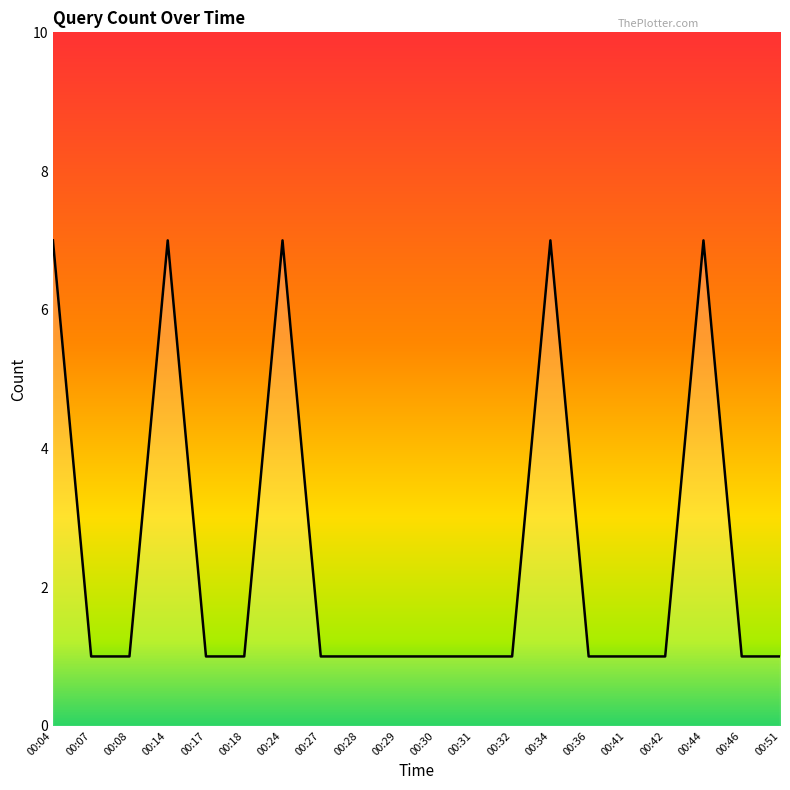

Reading left to right, what are all the values shown in this chart?

7	1	1	7	1	1	7	1	1	1	1	1	1	7	1	1	1	7	1	1